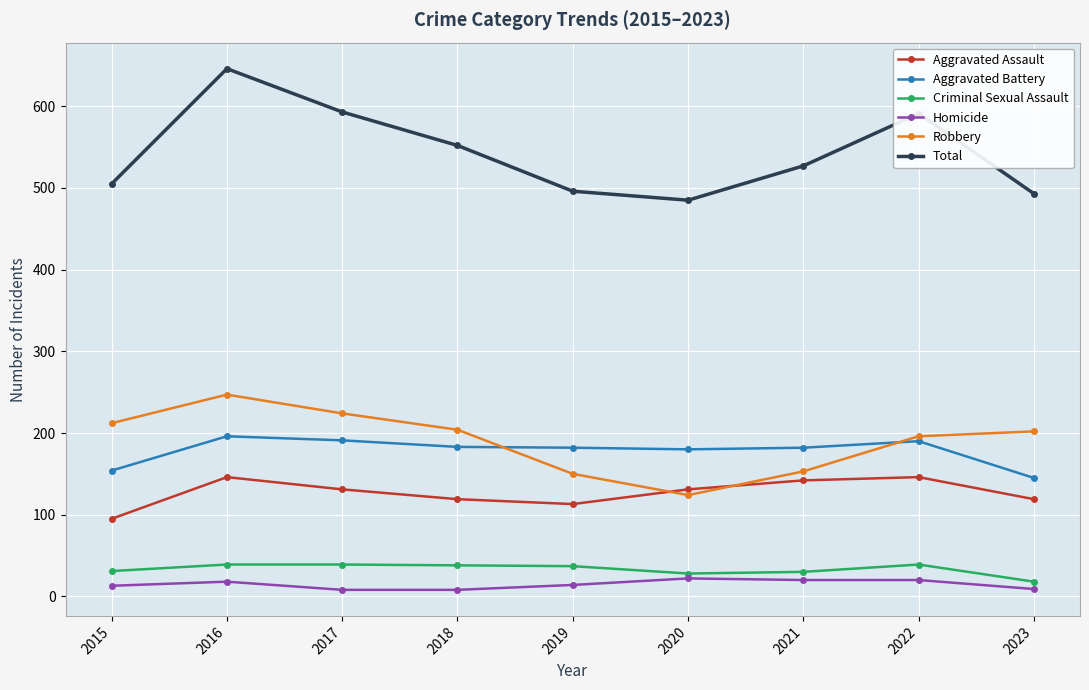

What is the total value across all series at 2023?

986